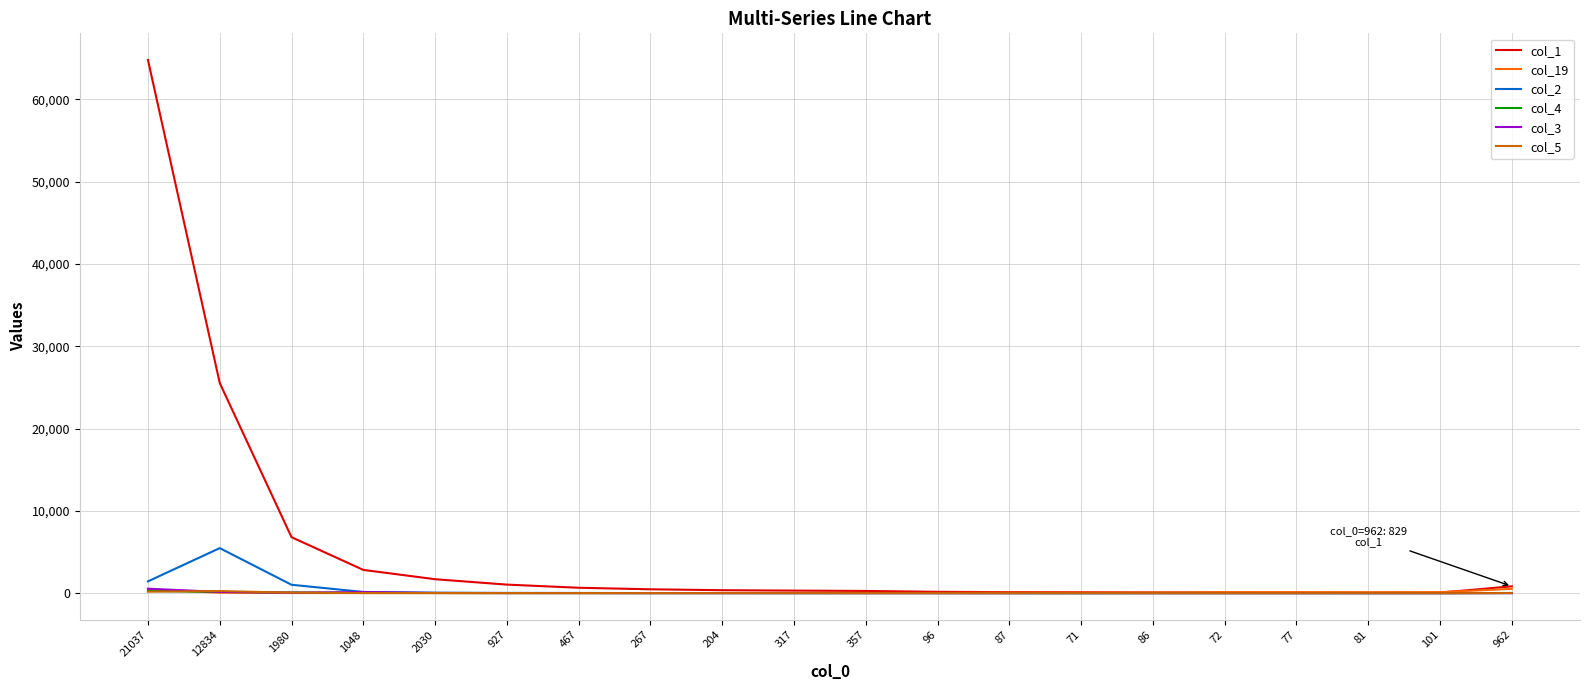

How many lines are shown in the chart?

6